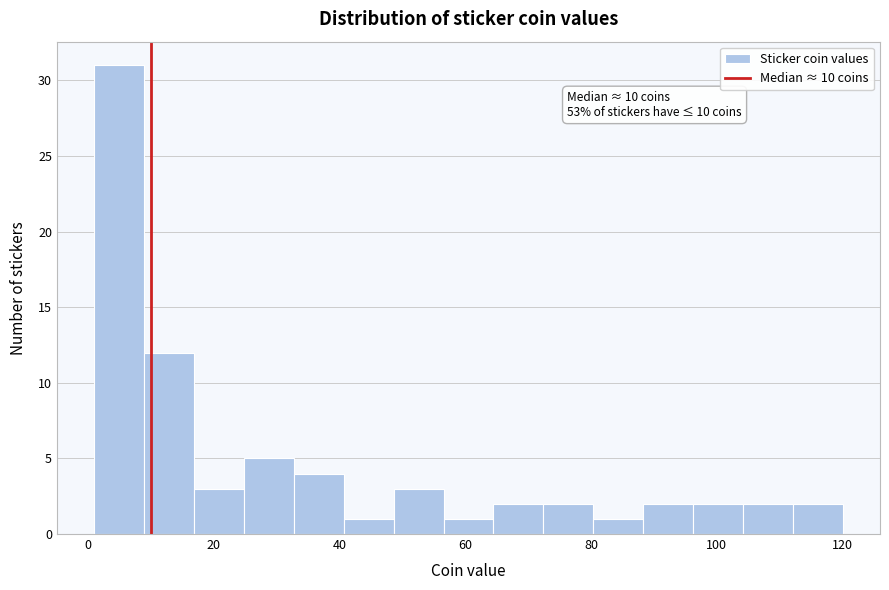

Around what value on the x-axis is the tallest bar? Give the approximate position of its centre, as read against the axis.

4